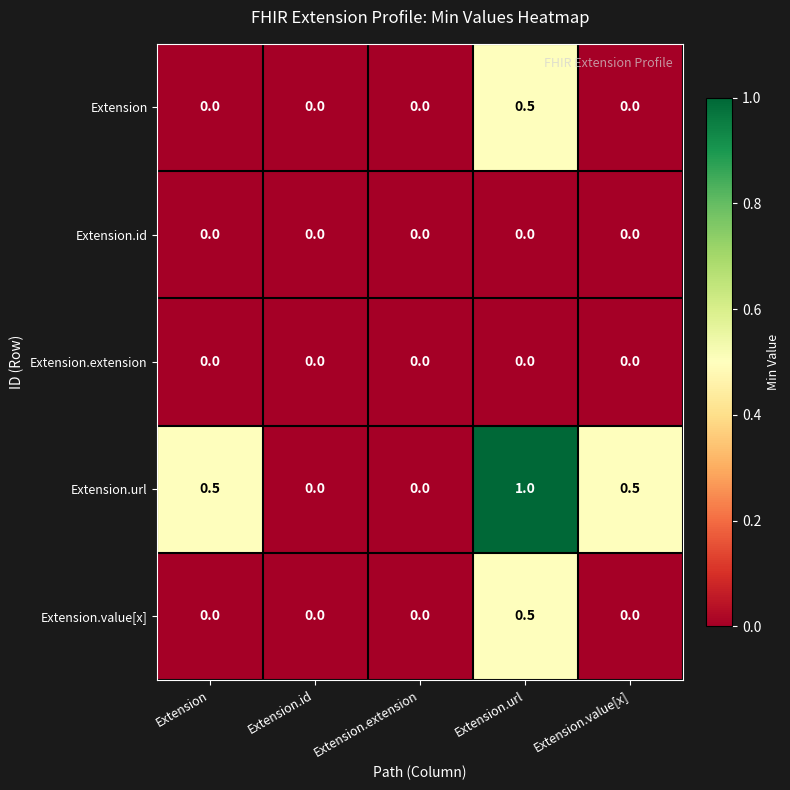

At which category is the sum across all series the highest?

Extension.url